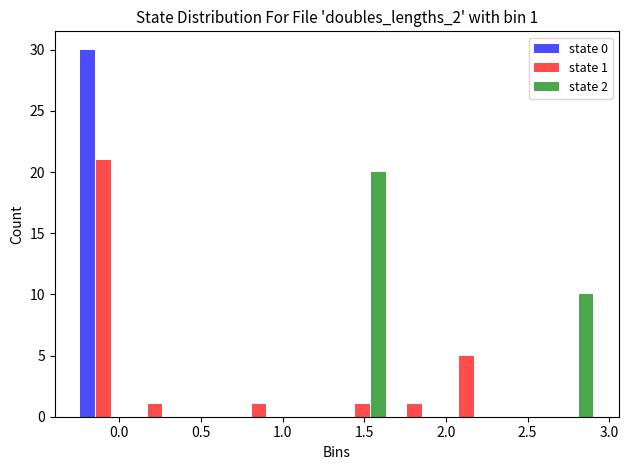

In the state 0 series, which range on the x-axis has the tallest bar?

-0.25 to 0.05